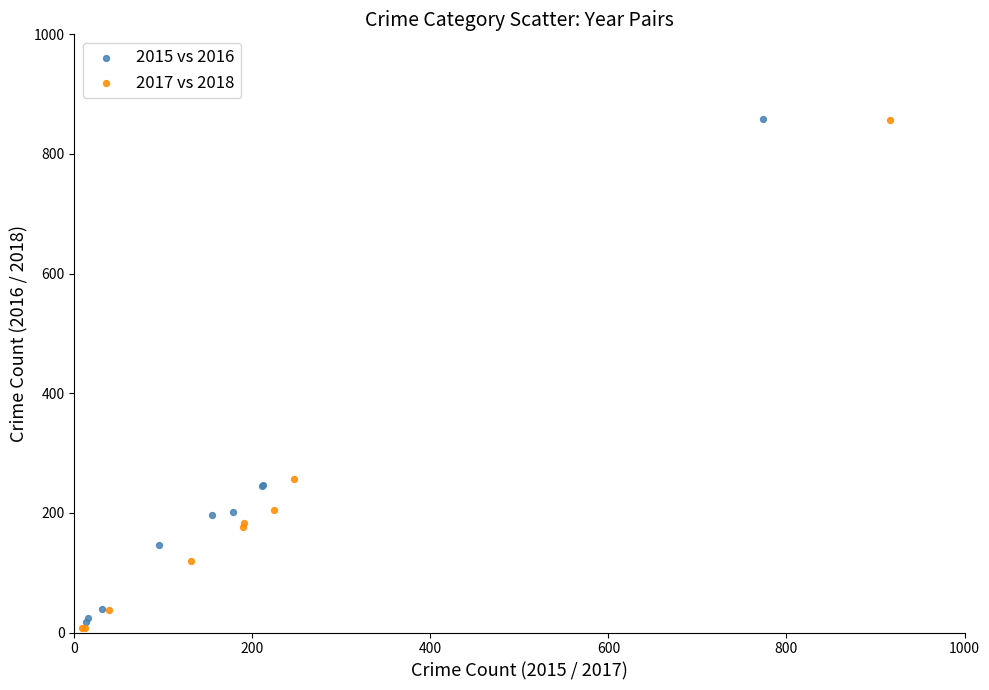

Which series has the widest spread of Y values?

2017 vs 2018